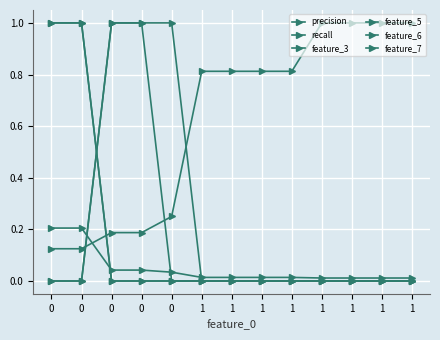

Is the value of recall at 1 greater than the value of feature_5 at 1?

Yes